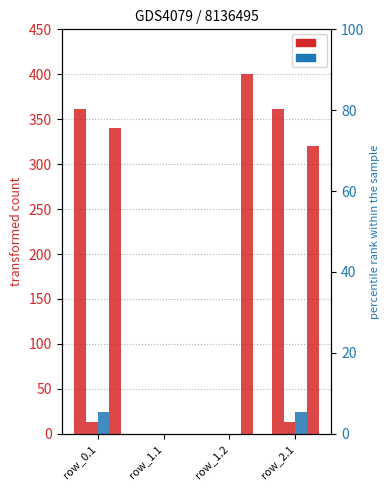

What position from the left is row_1.2?

3